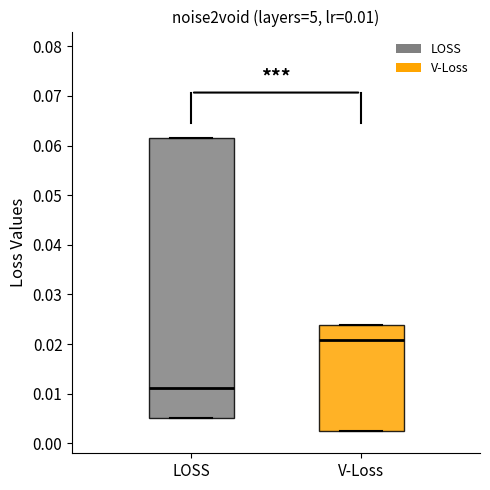

Comparing the boxes themselves (not the whiskers), which one is the tallest?

LOSS